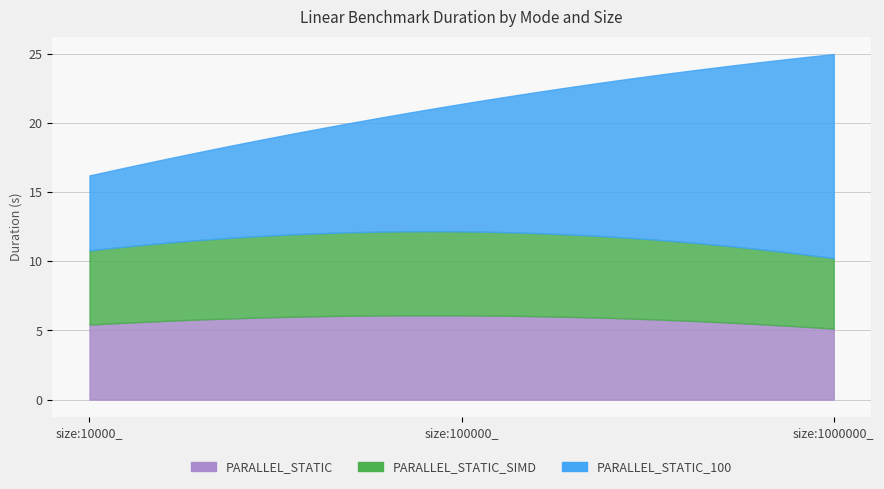

What is the label of the 2nd point from the left?

size:100000_